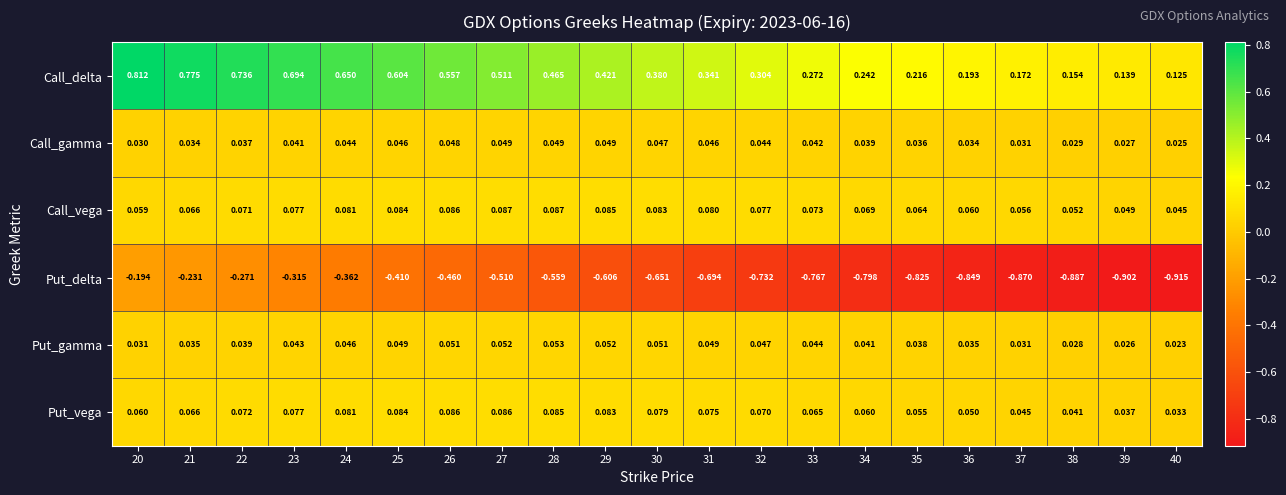

Is the value of Call_vega at 35 greater than the value of Put_vega at 32?

No